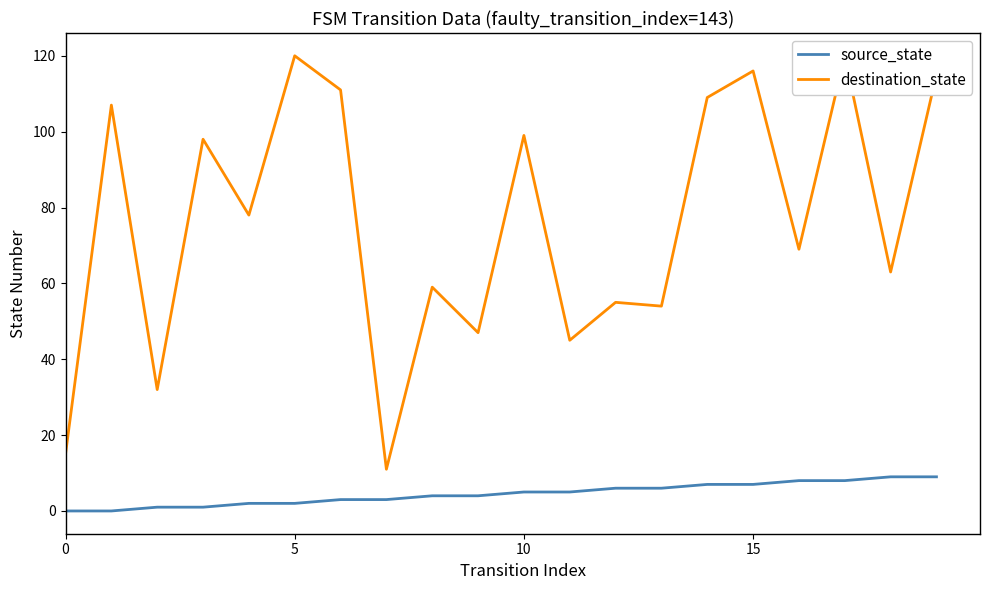

What is the sum of all destination_state values?

1523